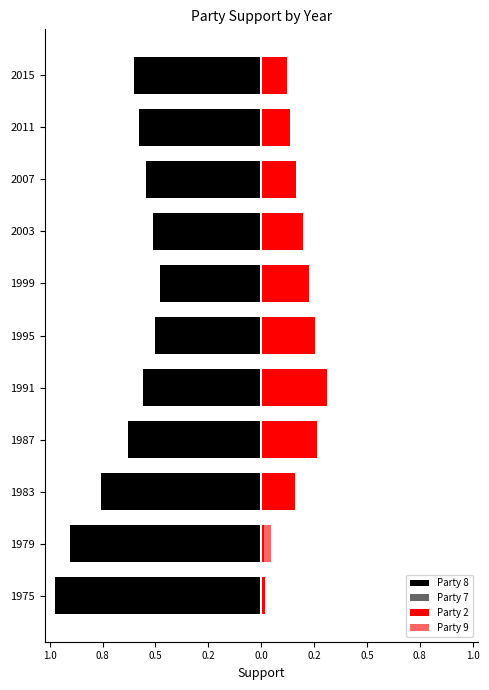

What is the sum of all Party 2 values?

1.9